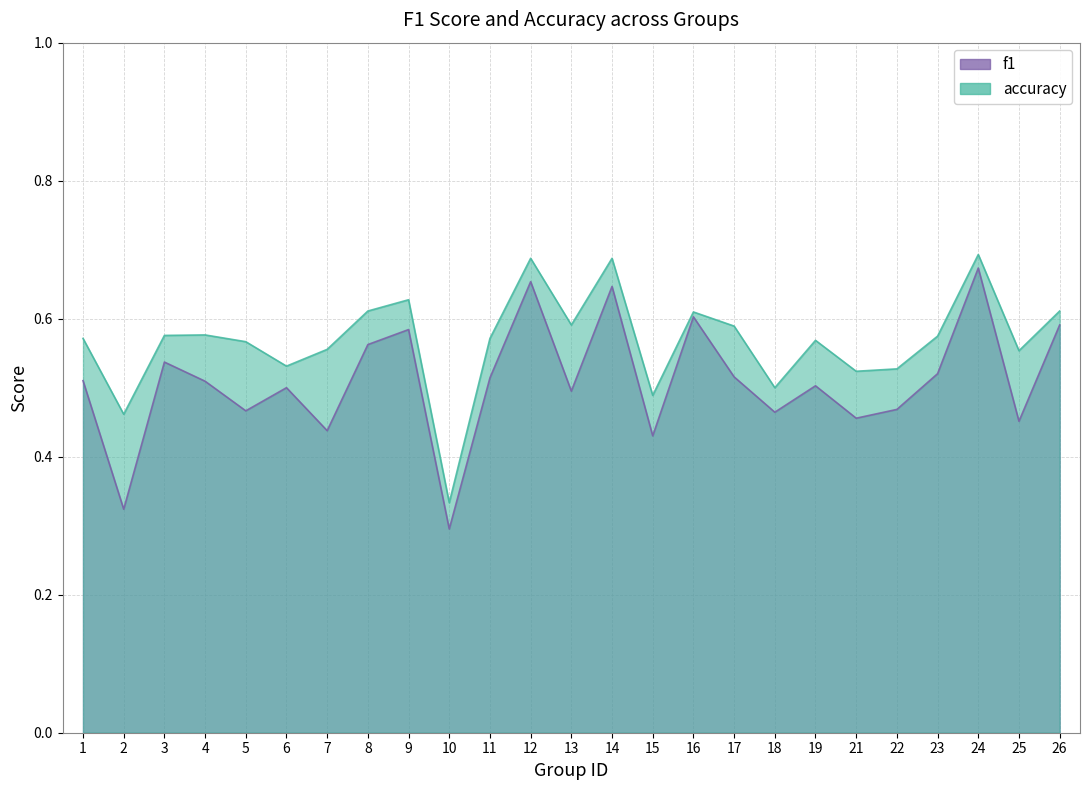

Read the accuracy value at 22.

0.5